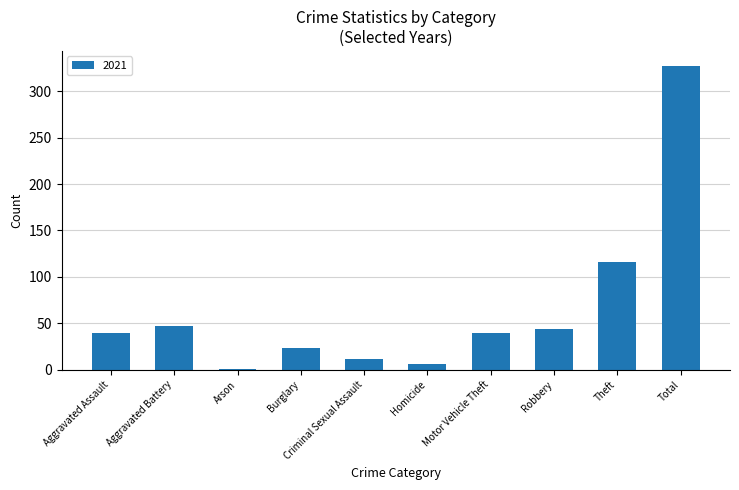

What is the maximum value shown in the chart?

327